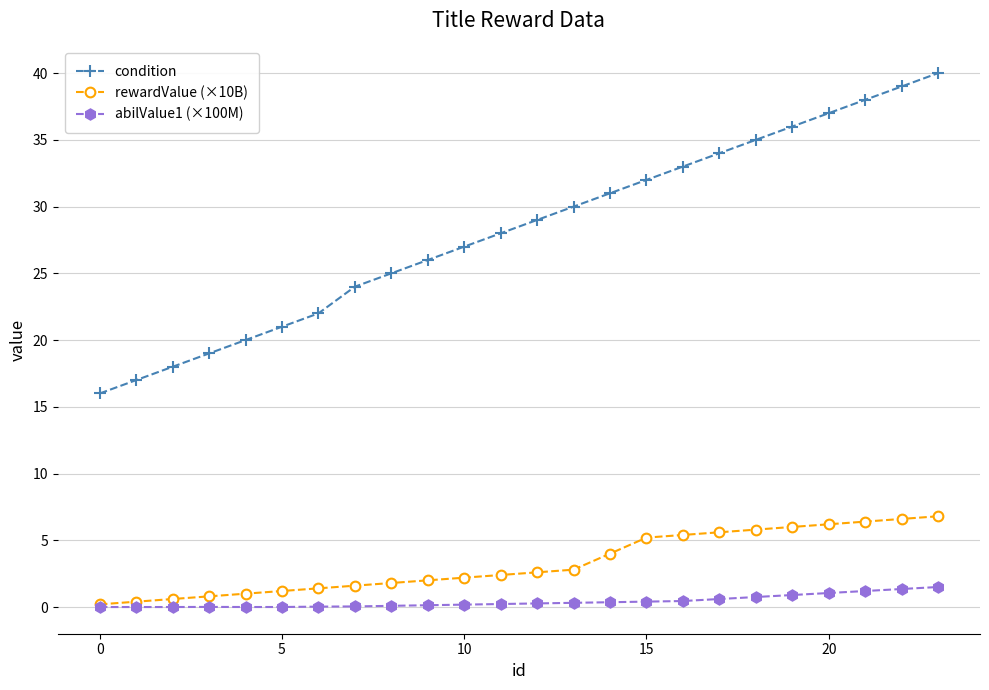

True or false: condition and rewardValue (×10B) intersect in this chart.

False